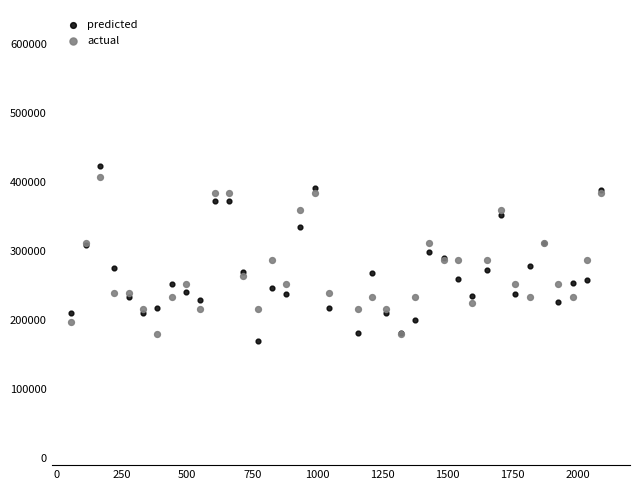

What is the X range (max minus min) for the scatter plot?

2035.0